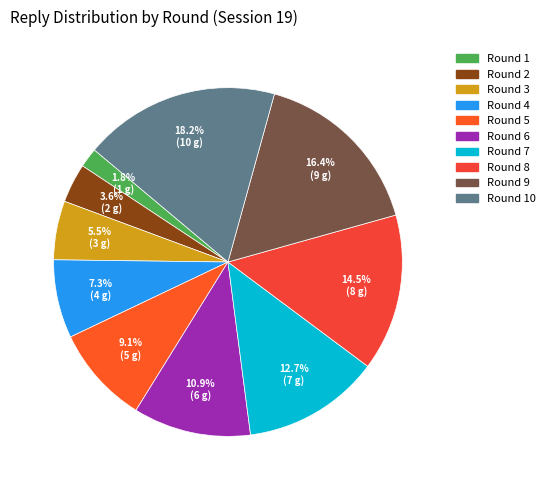

Combined, what portion of the pie is Round 7 and Round 1?

14.5%